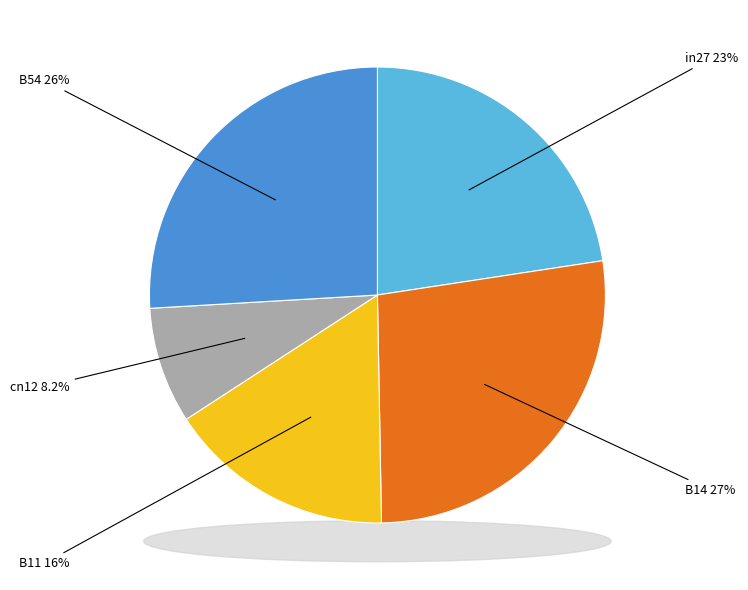

Which slice is the largest?

B14